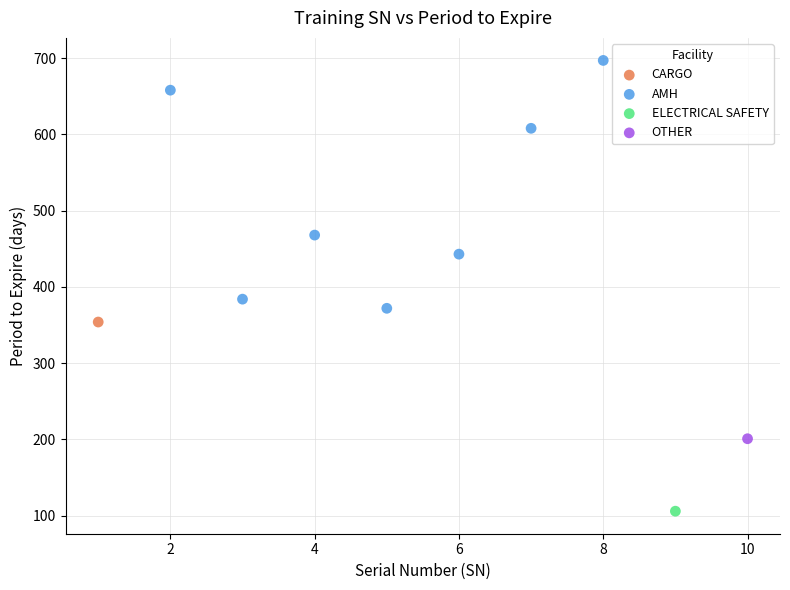

What are all the series names shown in the legend?

CARGO, AMH, ELECTRICAL SAFETY, OTHER